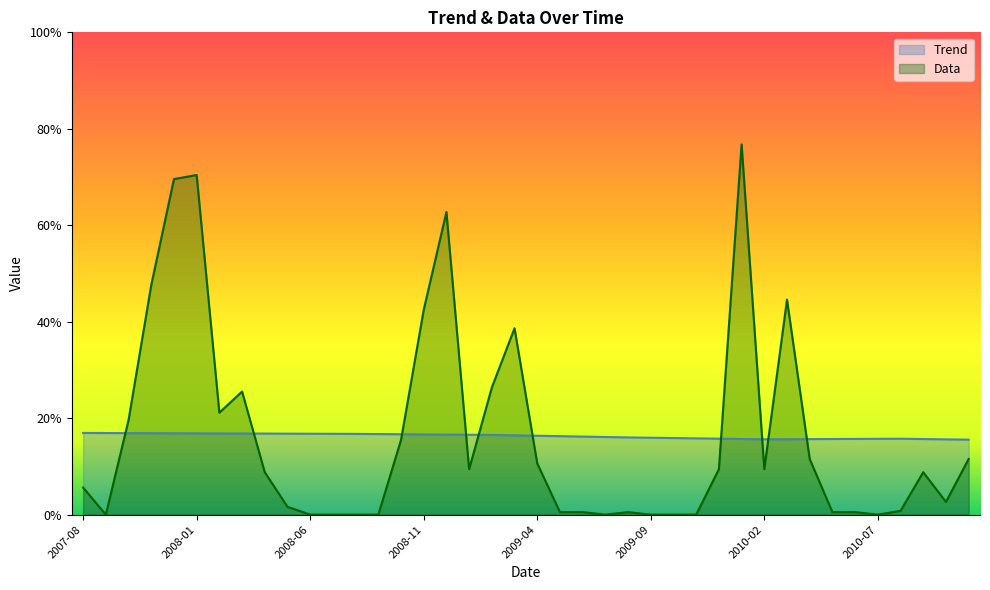

Reading left to right, list all the values displayed in this chart.

Trend: 16.9	16.9	16.9	16.9	16.9	16.9	16.8	16.8	16.8	16.8	16.8	16.8	16.7	16.7	16.7	16.6	16.6	16.6	16.5	16.4	16.4	16.3	16.2	16.1	16.0	15.9	15.9	15.8	15.8	15.7	15.6	15.6	15.7	15.7	15.7	15.7	15.7	15.7	15.6	15.5
Data: 5.6	0.0	19.6	47.6	69.6	70.4	21.1	25.5	8.8	1.6	0.0	0.0	0.0	0.0	15.5	42.5	62.7	9.4	26.4	38.6	10.6	0.5	0.5	0.0	0.5	0.0	0.0	0.0	9.4	76.8	9.4	44.6	11.5	0.5	0.5	0.0	0.8	8.8	2.6	11.5